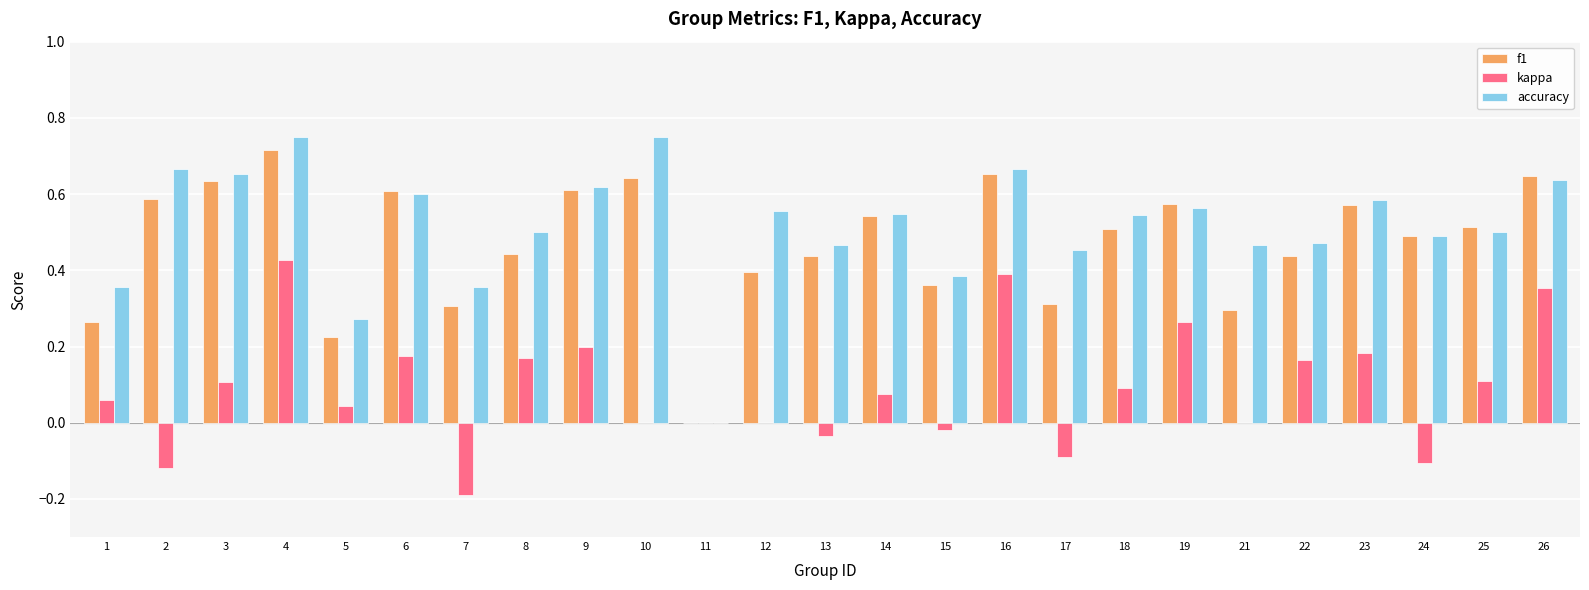

At which category is the sum across all series the highest?

4